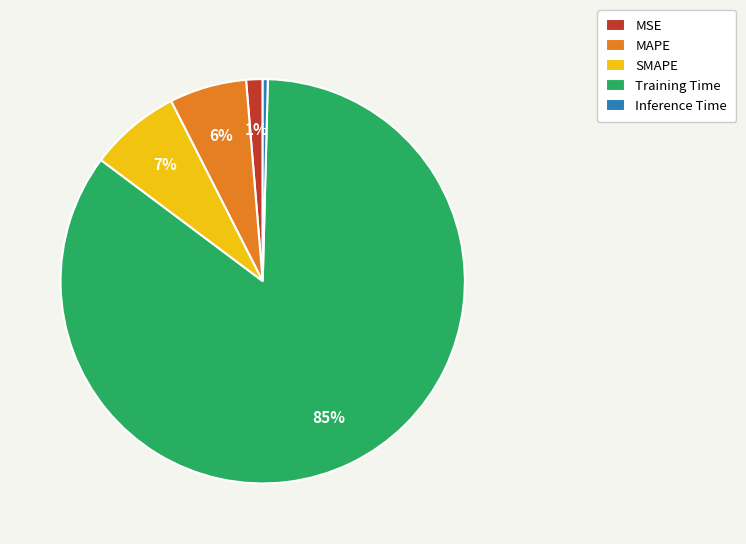

Is there any slice that represents more than half of the pie?

Yes